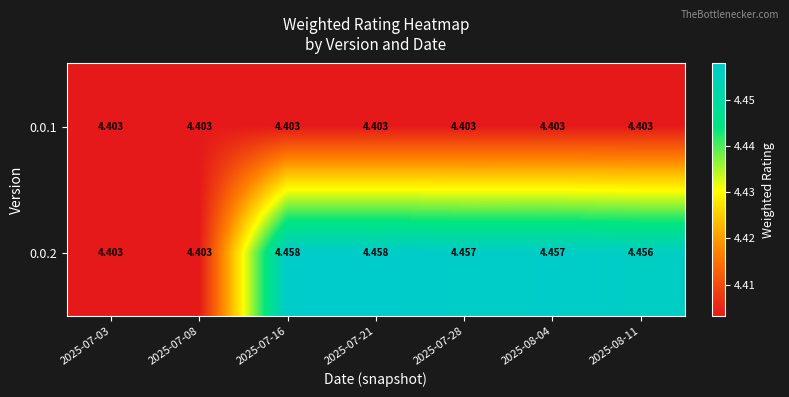

Count the number of data series in this chart.

2